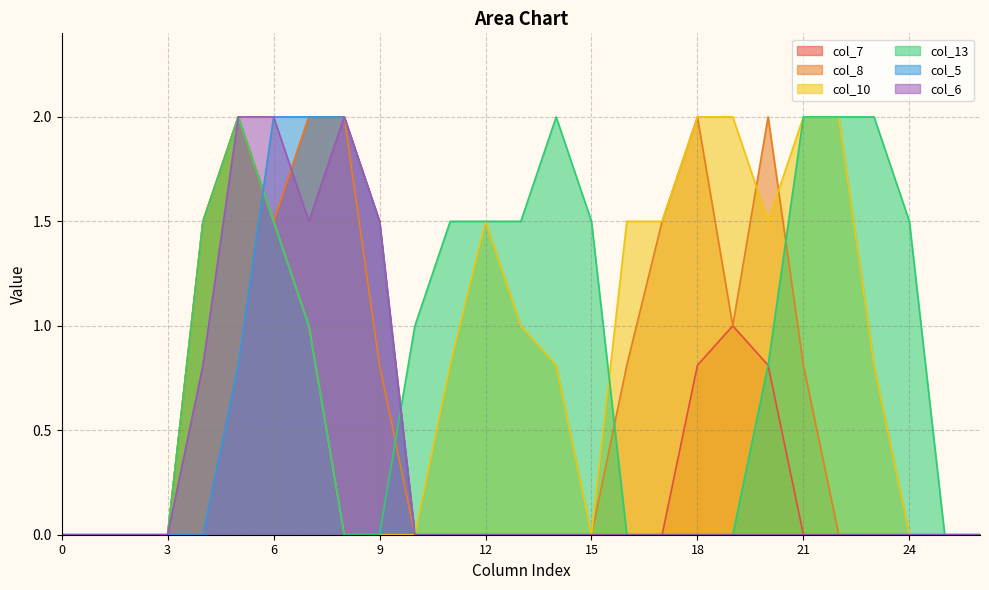

The value of col_6 at 16 is -1.0. True or false?

False